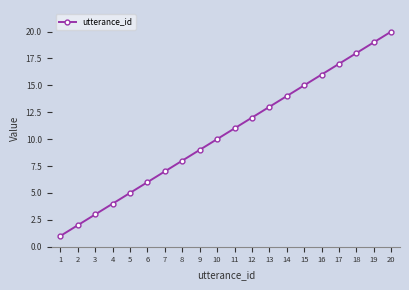

Approximately how many times larger is the value at 17 compared to 3?

5.7